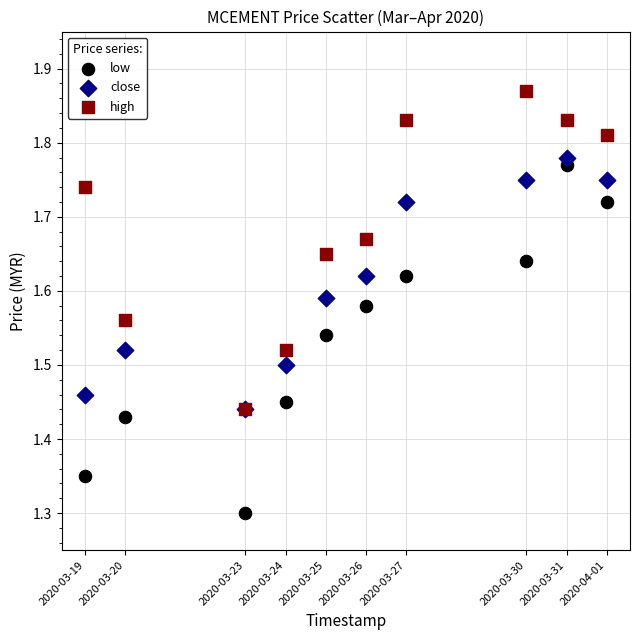

Which series has the largest Y range (max minus min)?

low